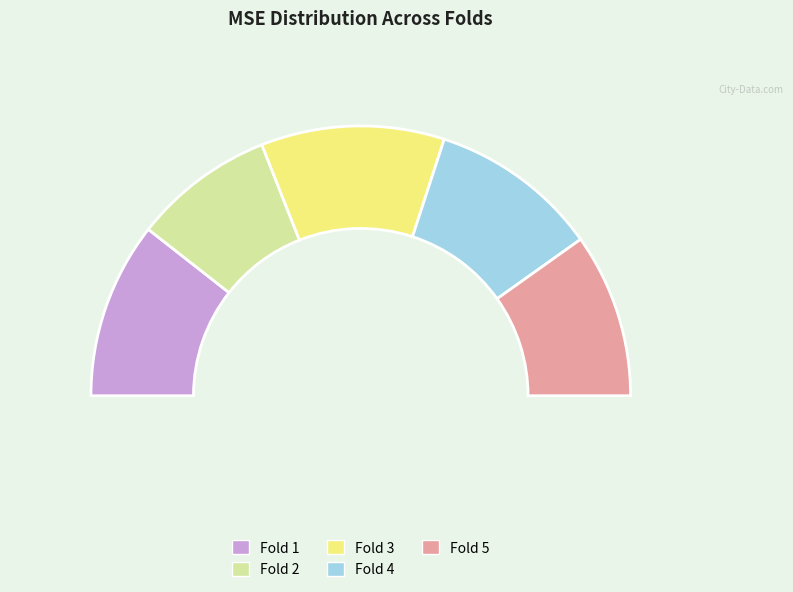

Rank the categories by value from lowest to highest.

Fold 2, Fold 5, Fold 4, Fold 1, Fold 3